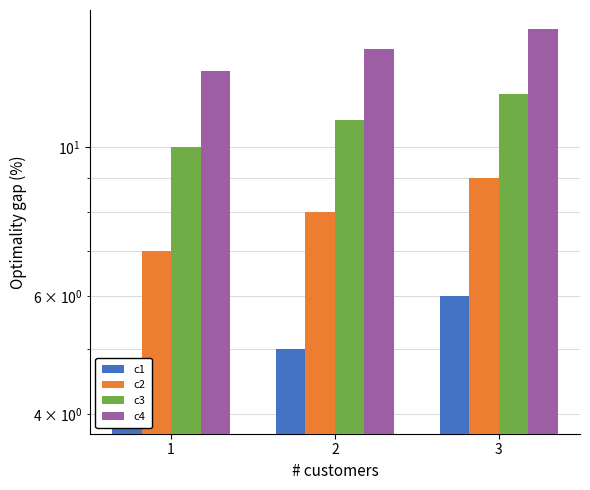

Count the number of categories in the chart.

3